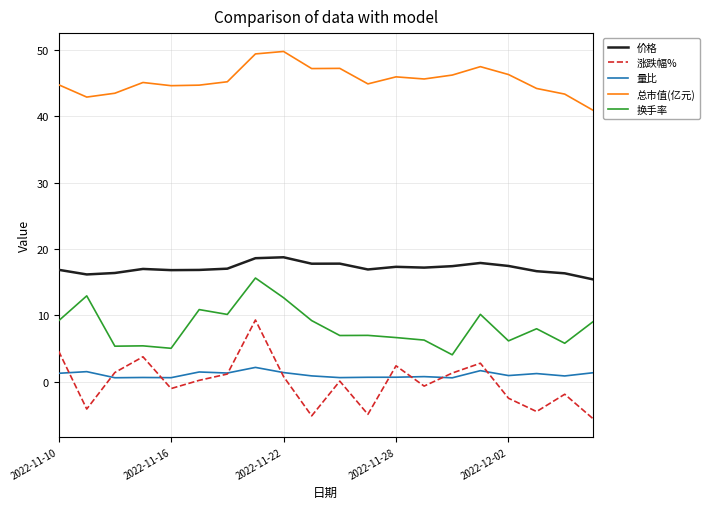

True or false: 价格 and 总市值(亿元) cross at least once.

False